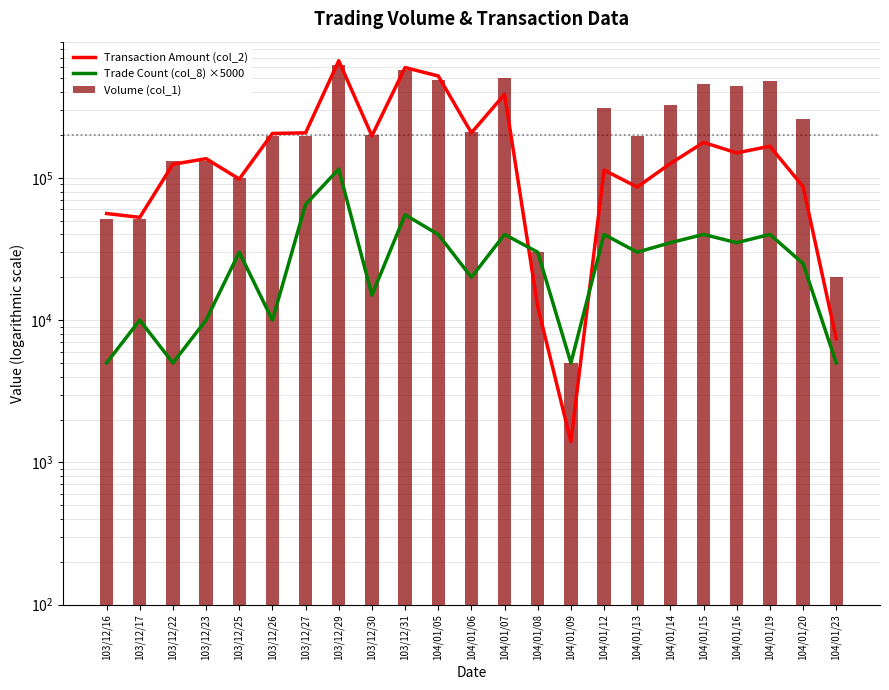

What is the label of the 15th bar from the left?

104/01/09